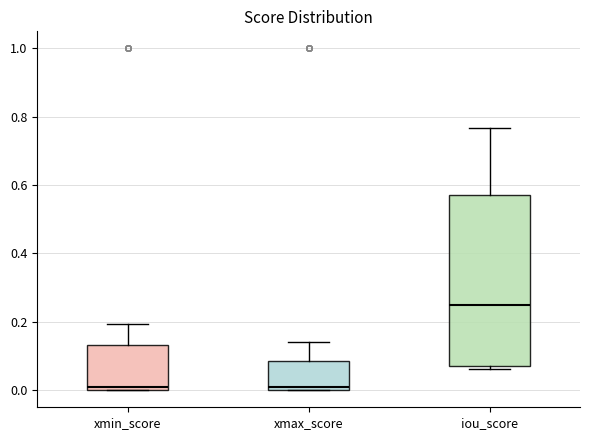

Where does the upper whisker of the box for iou_score end on the y-axis? The values are not printed on the chart, so give them approximately, as read against the axis.

0.76